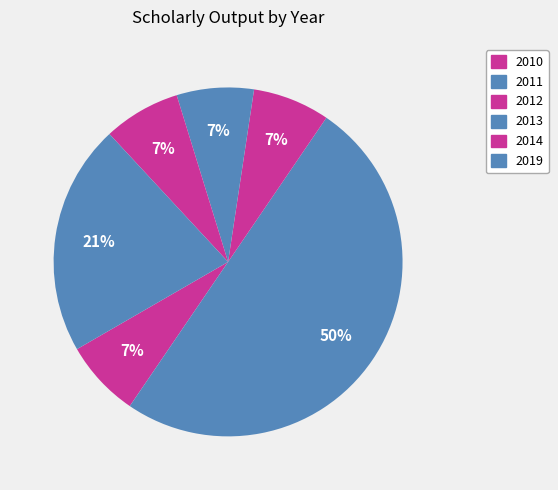

What is the largest slice in the pie chart?

2011